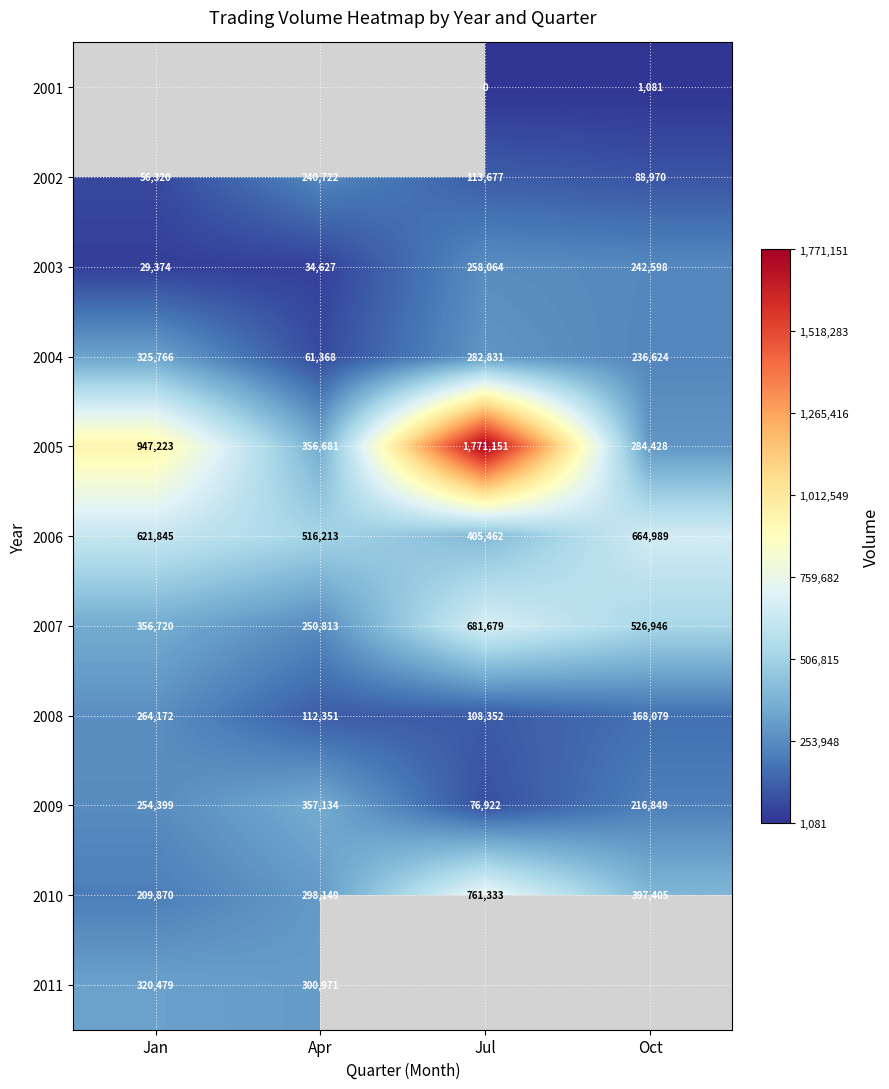

Rank the categories by 2002 value from highest to lowest.

Apr, Jul, Oct, Jan